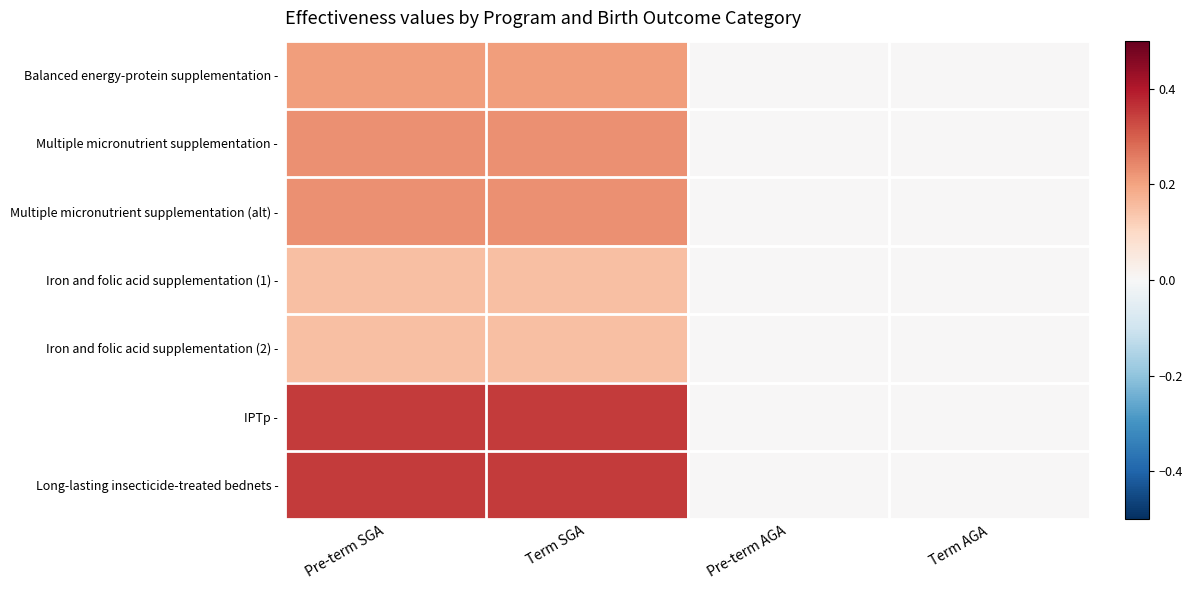

What is the greatest value displayed?

0.3